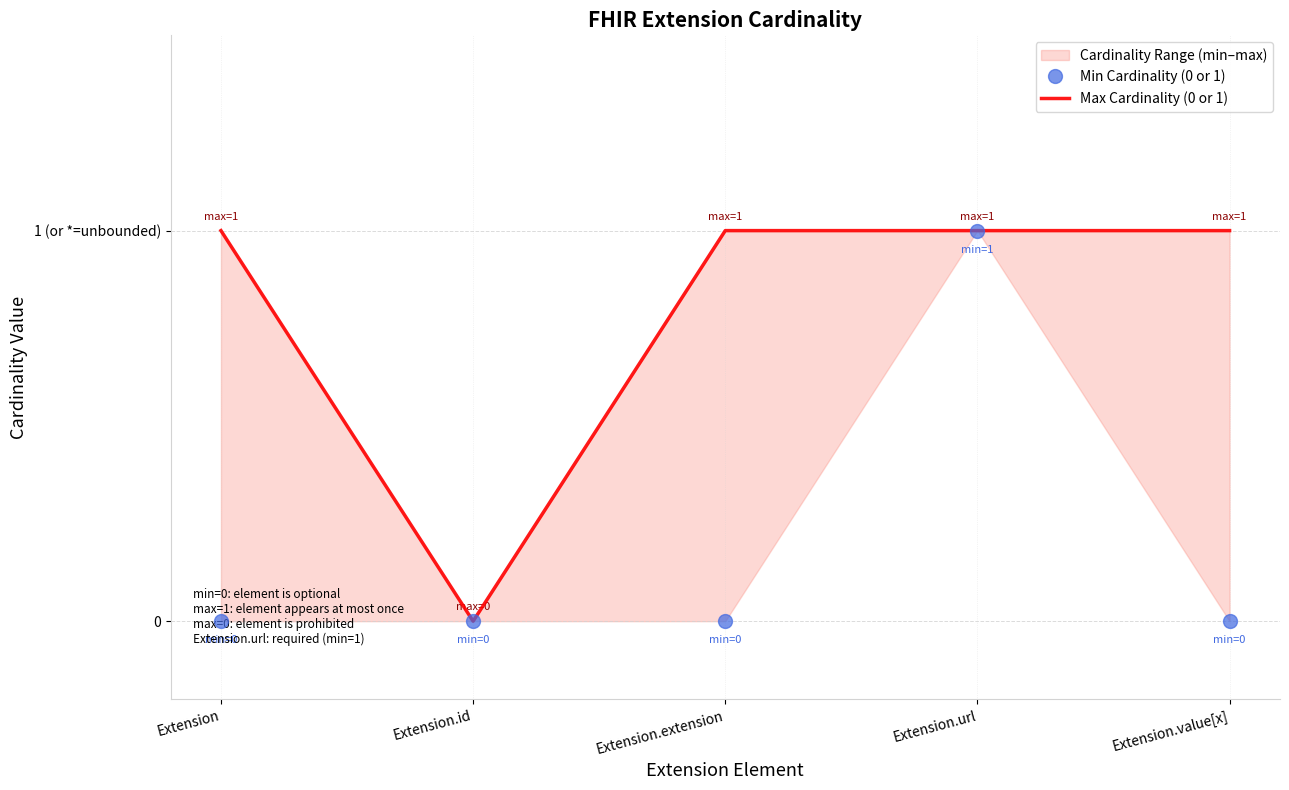

What are all the series names shown in the legend?

Min Cardinality (0 or 1), Max Cardinality (0 or 1)